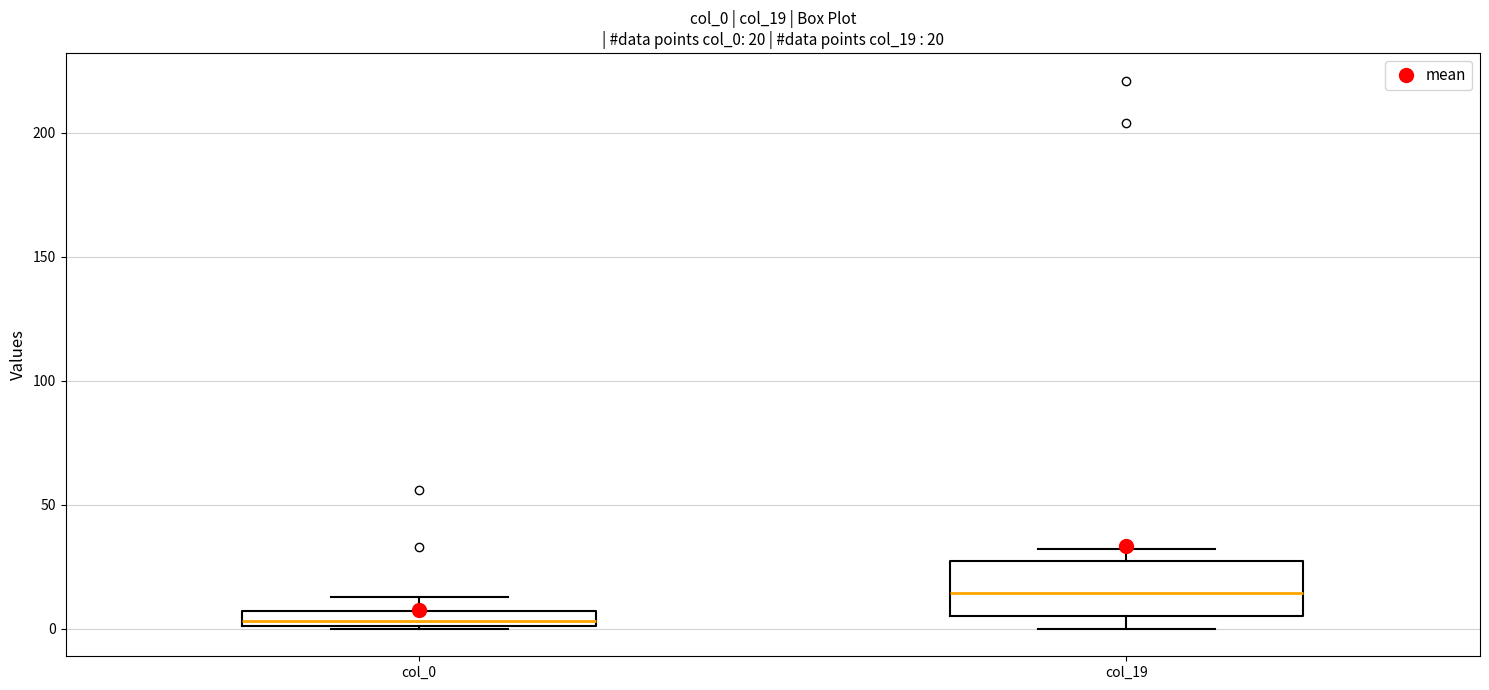

Which box's median line is the highest?

col_19